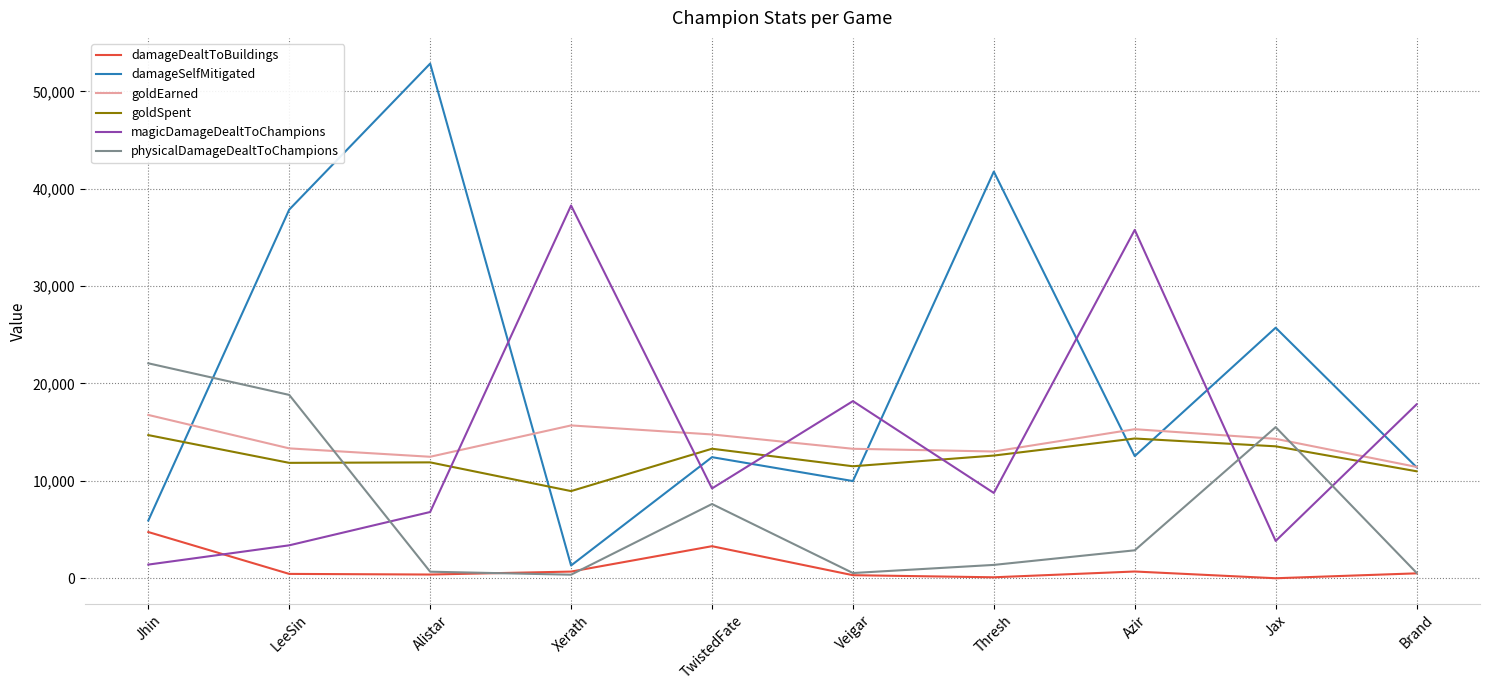

How many intersections are there between physicalDamageDealtToChampions and goldEarned?

3